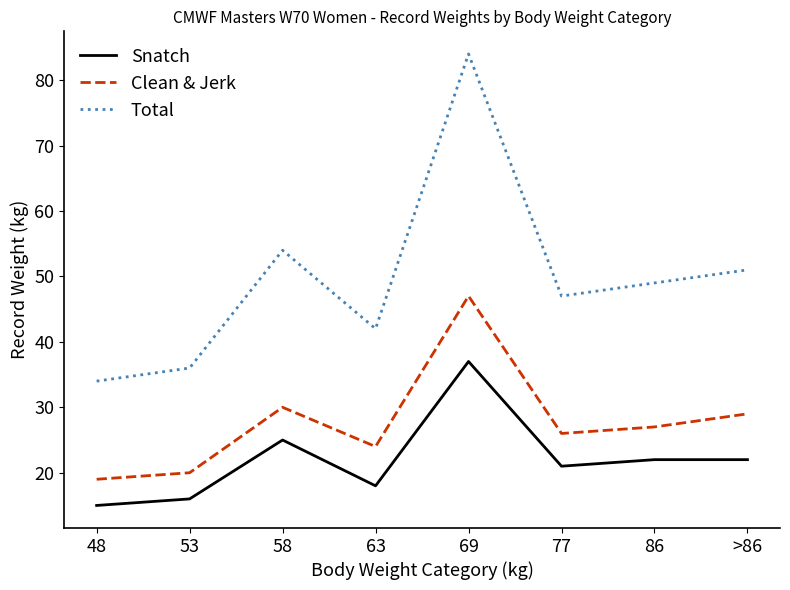

Reading left to right, what are all the values shown in this chart?

Snatch: 48=15	53=16	58=25	63=18	69=37	77=21	86=22	>86=22
Clean & Jerk: 48=19	53=20	58=30	63=24	69=47	77=26	86=27	>86=29
Total: 48=34	53=36	58=54	63=42	69=84	77=47	86=49	>86=51